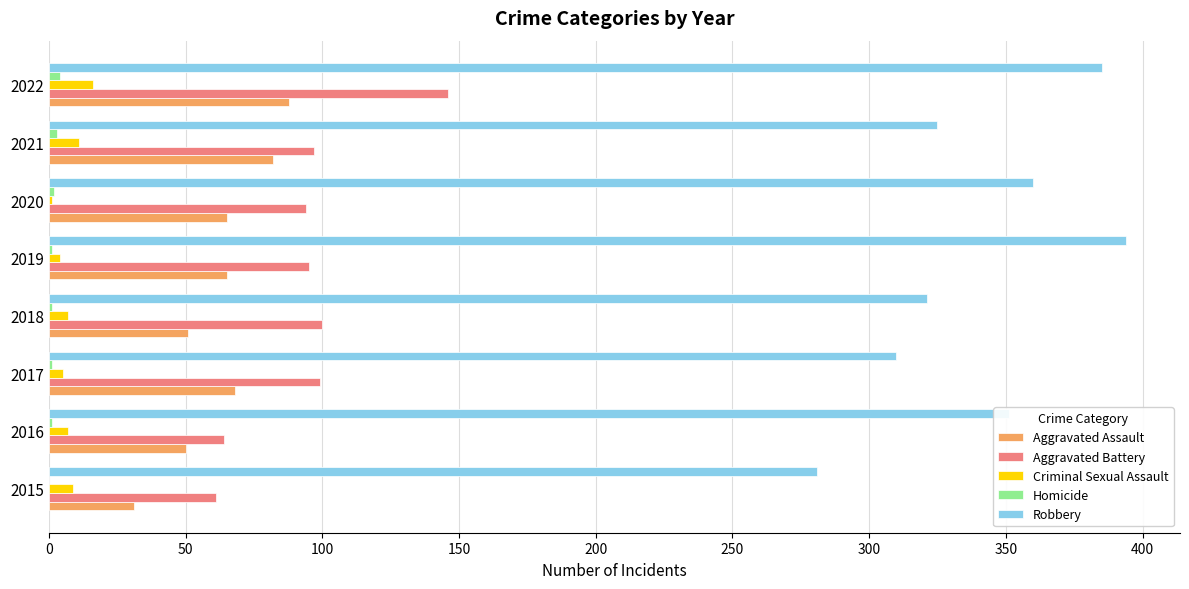

True or false: Aggravated Battery has a value of 129 at 2020.

False